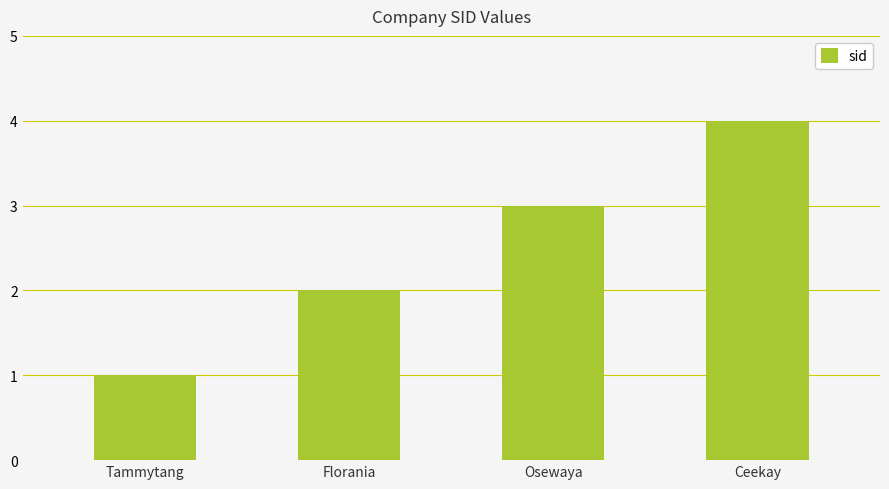

What is the greatest value displayed?

4